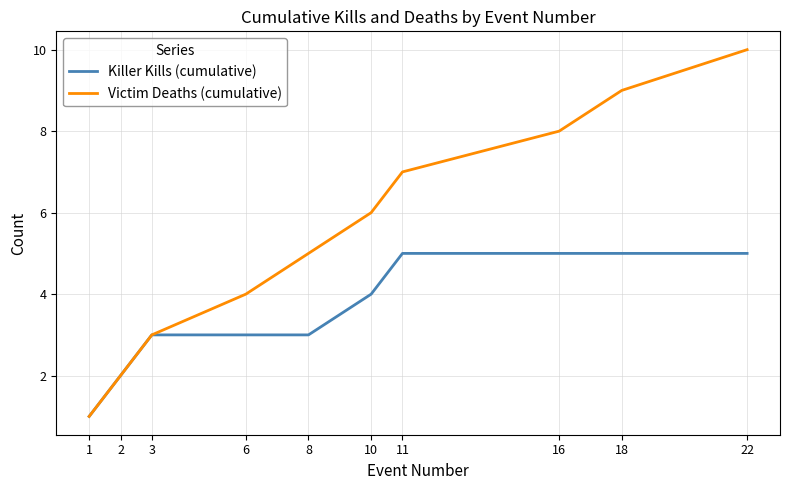

What are all the series names shown in the legend?

Killer Kills (cumulative), Victim Deaths (cumulative)